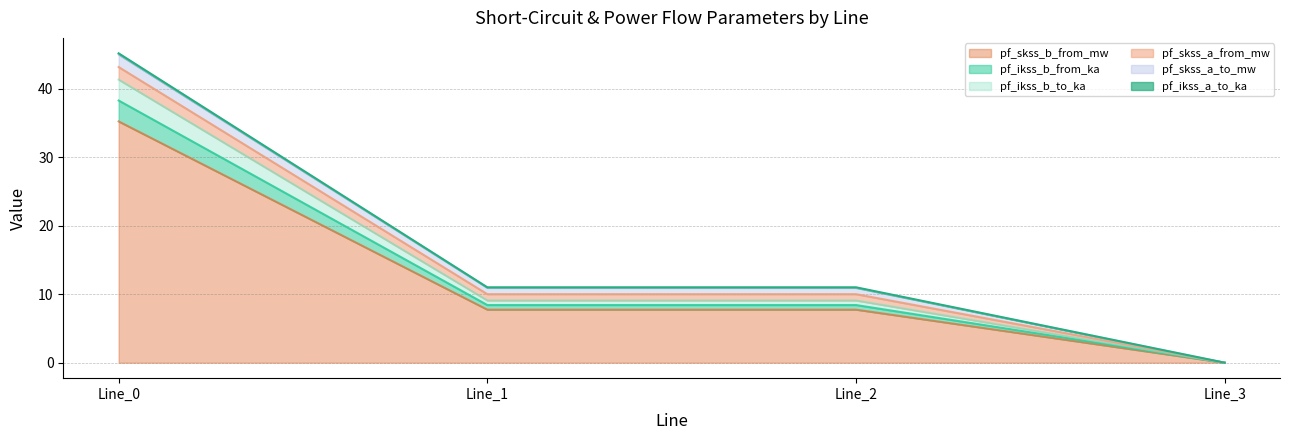

True or false: pf_ikss_b_to_ka has more than 0 interior local peaks.

False